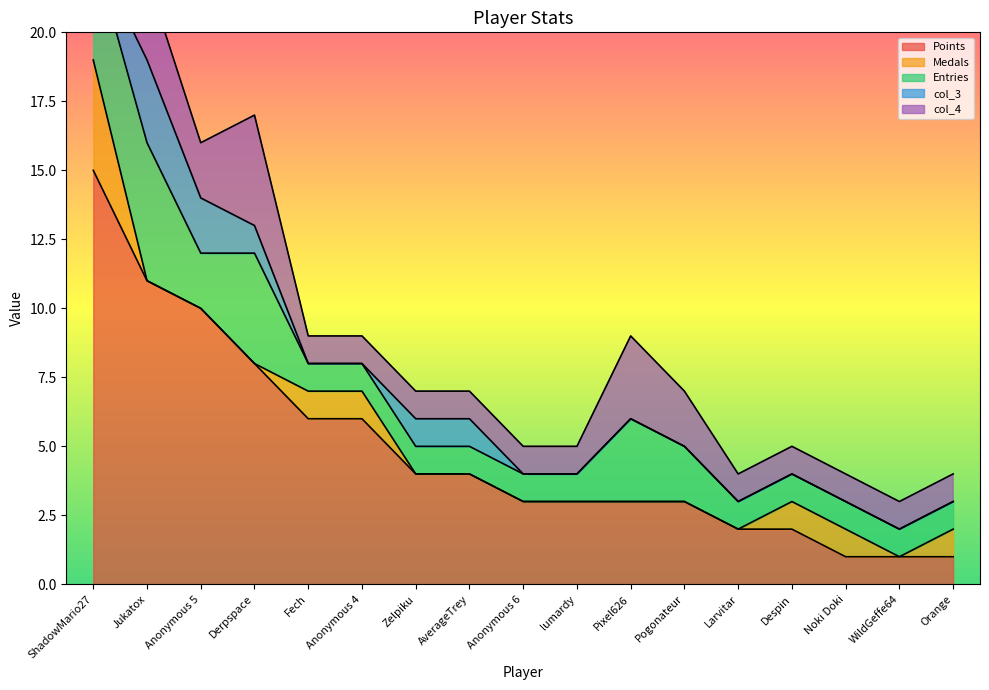

What are all the series names shown in the legend?

Points, Medals, Entries, col_3, col_4